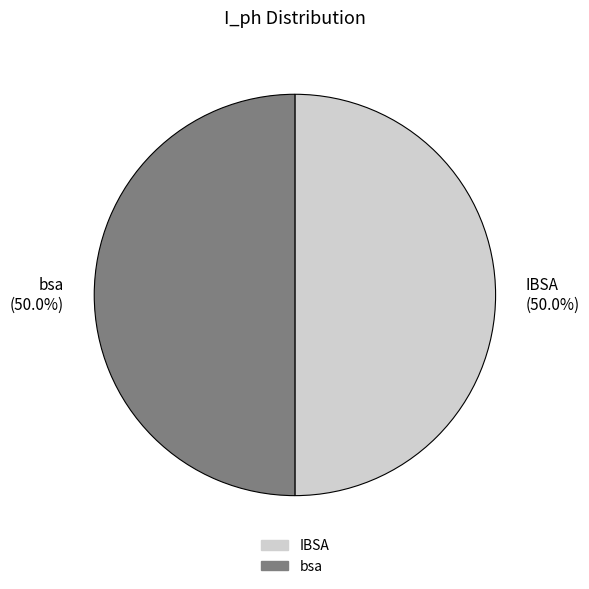

What percentage do IBSA (50.0%) and bsa (50.0%) together represent?

100.0%